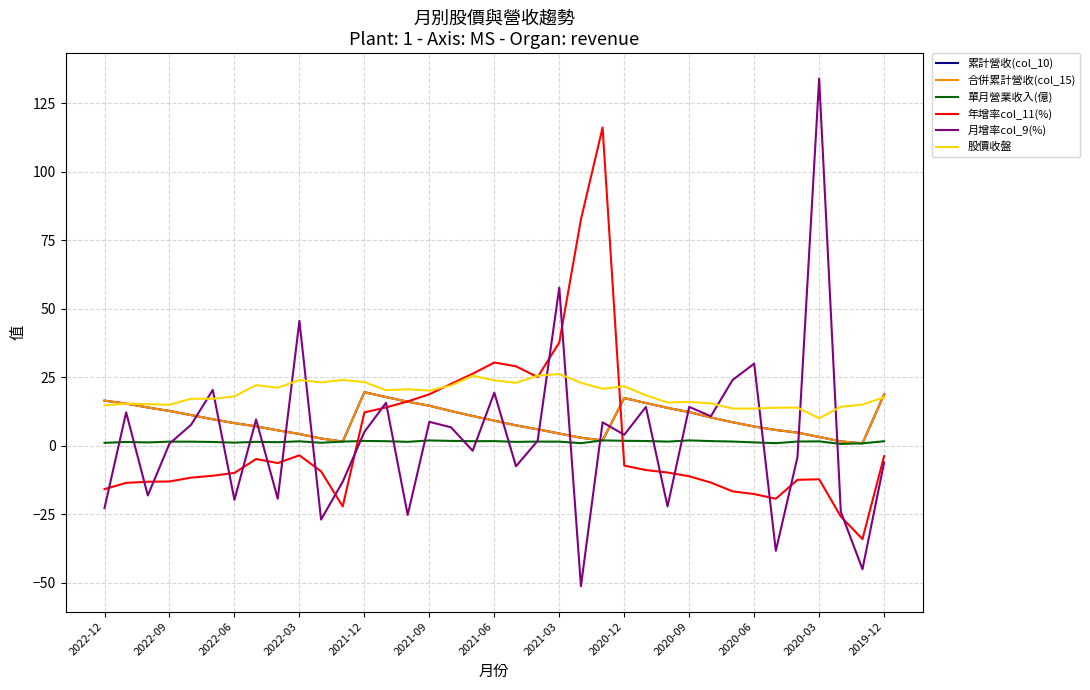

Does the chart display data point markers on the line(s)?

No